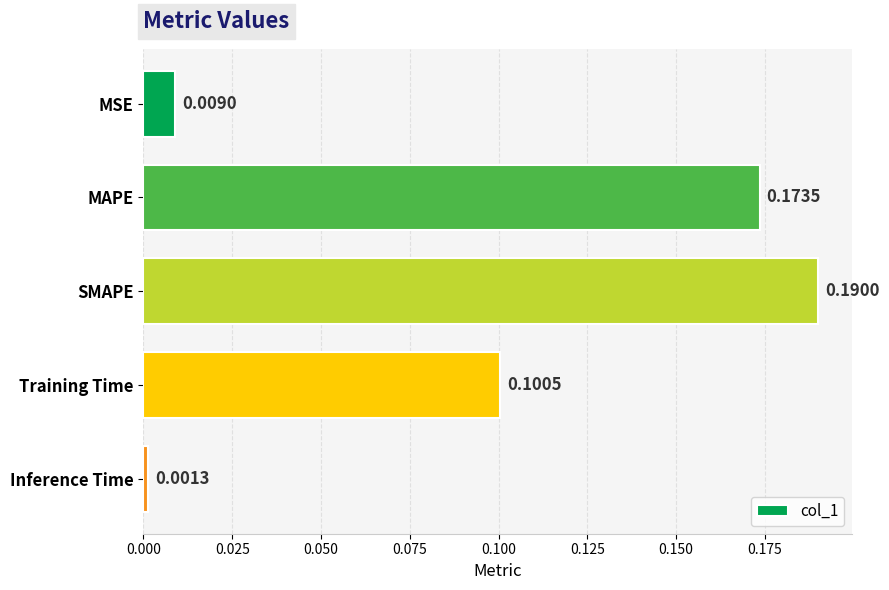

List the labels in order of value, smallest first.

Inference Time, MSE, Training Time, MAPE, SMAPE